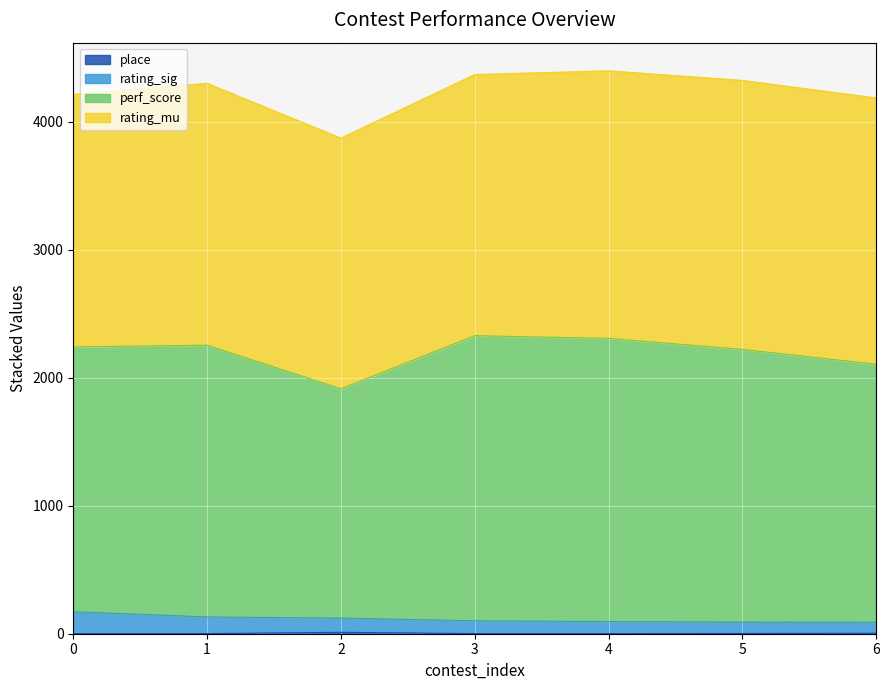

The value of place at 2 is 11. True or false?

True